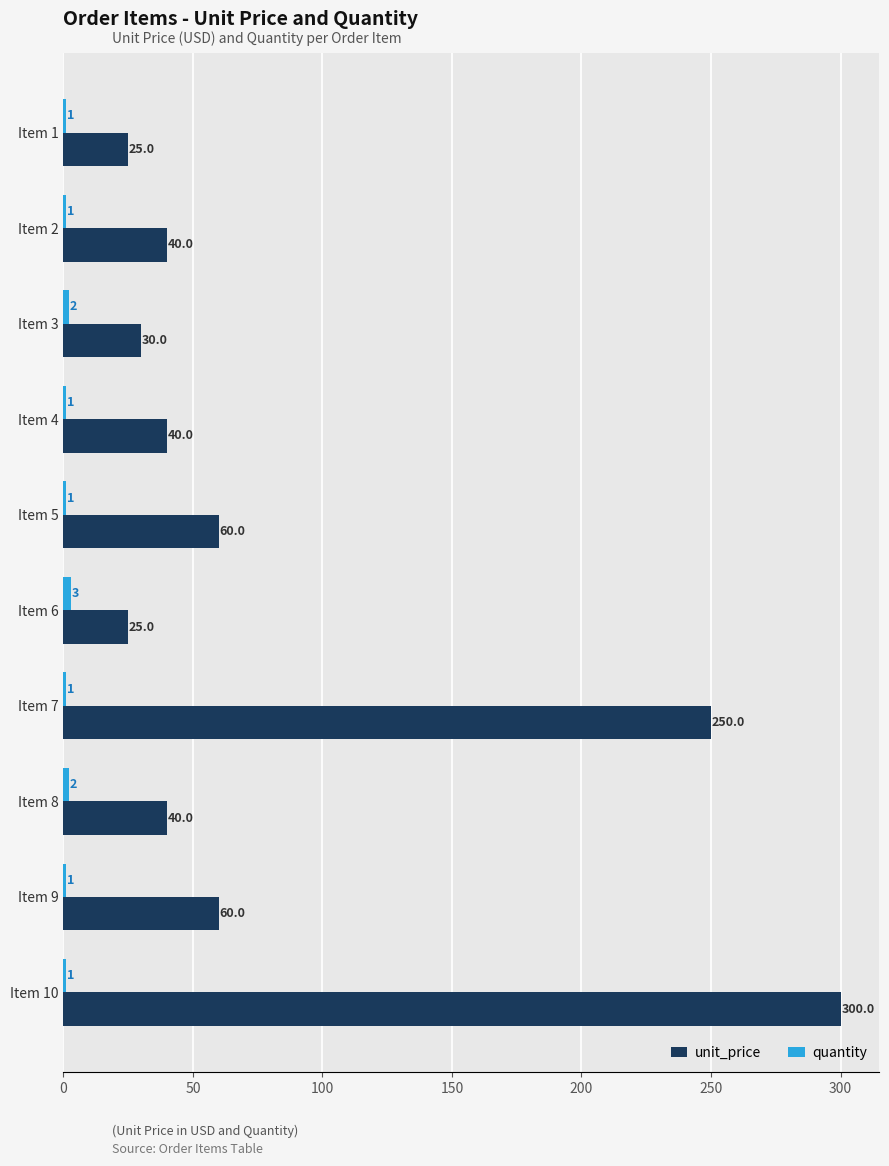

What is the average value of the unit_price series?

87